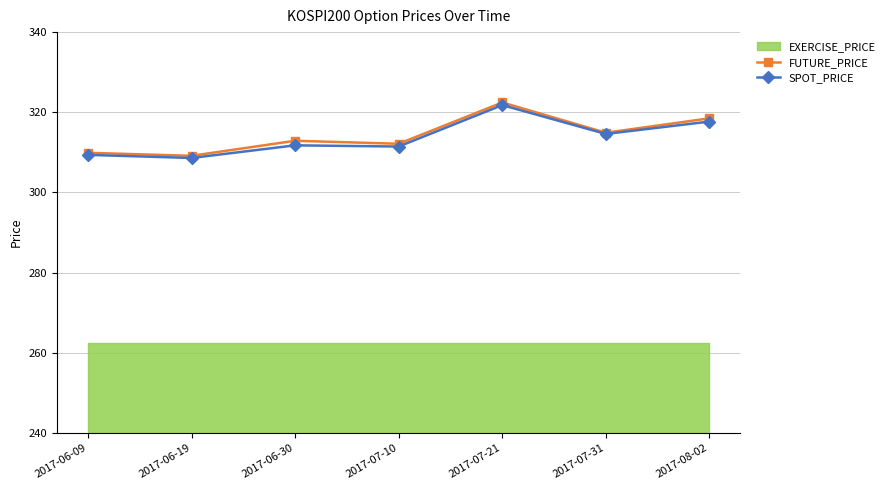

The value of SPOT_PRICE at 2017-06-09 is 213.6. True or false?

False